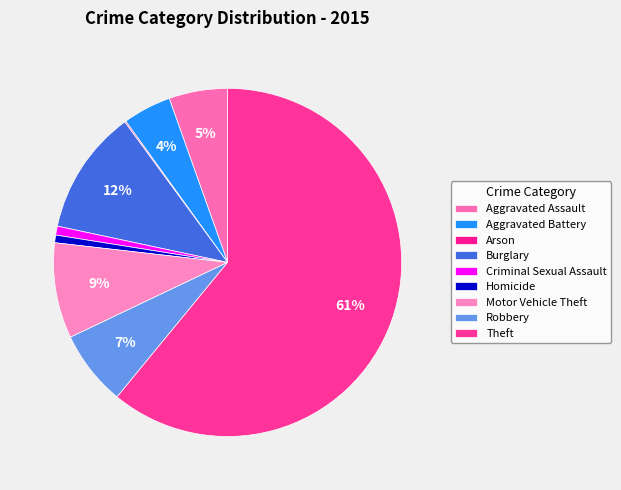

Does Homicide represent more than half of the total?

No